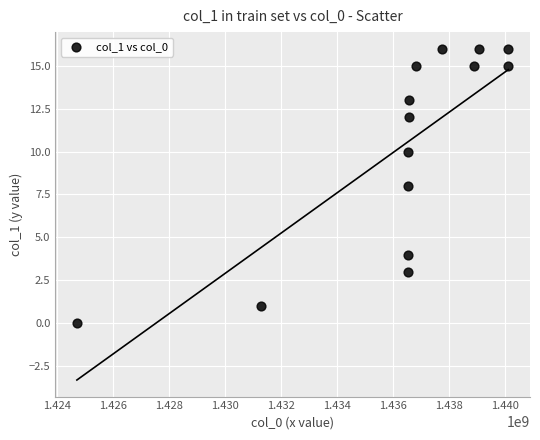

What is the range of X values (max minus min)?

15409774